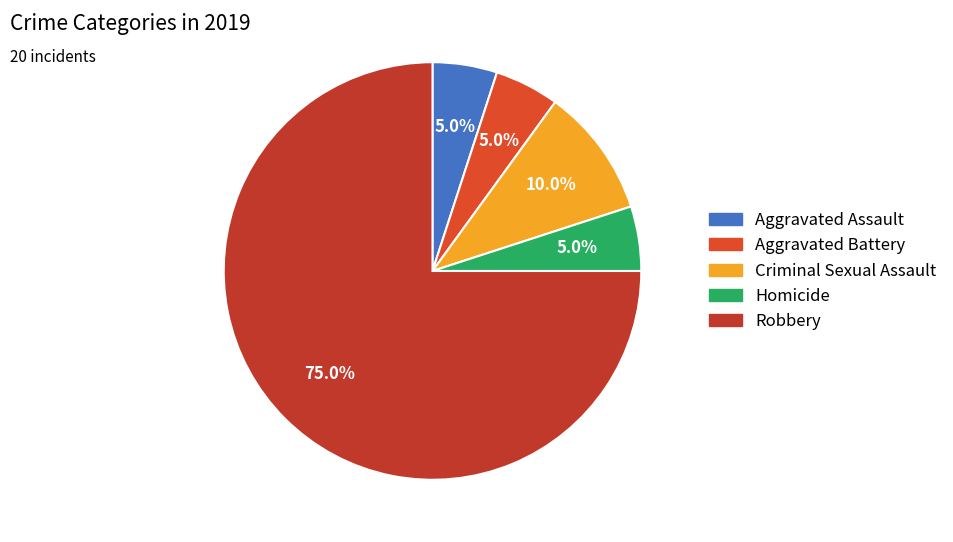

How many slices are in this pie chart?

5